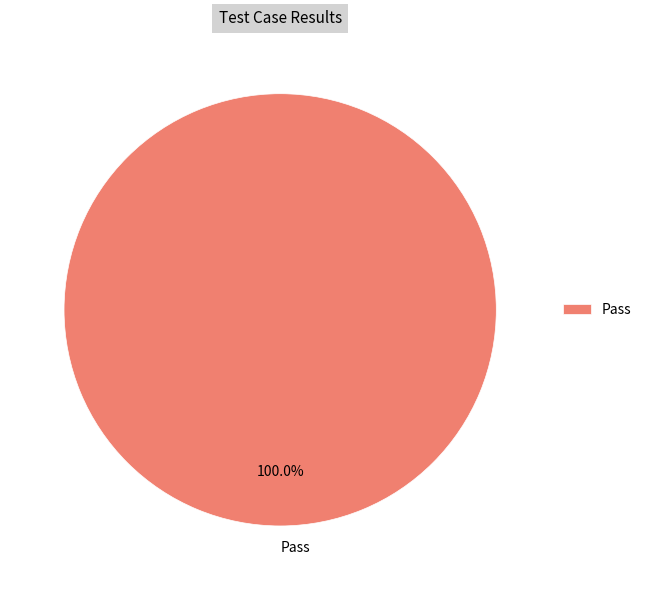

Rank the categories by value from lowest to highest.

Pass